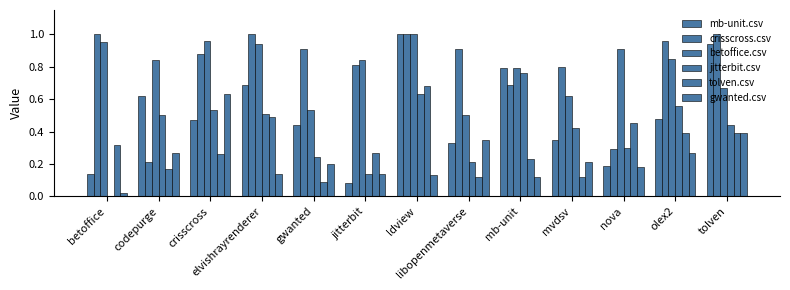

What is the sum of all crisscross.csv values?

10.5